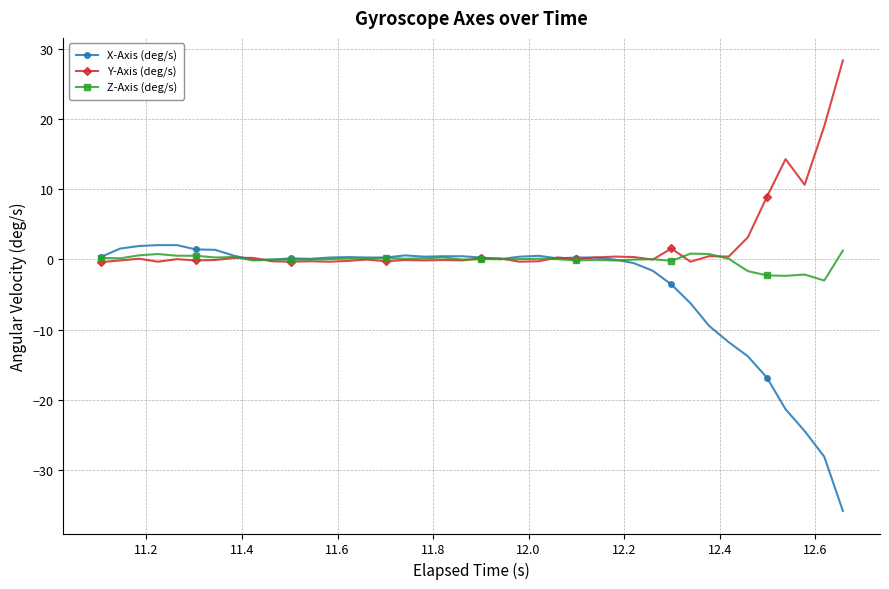

At how many categories does at least one series exceed -29?

40